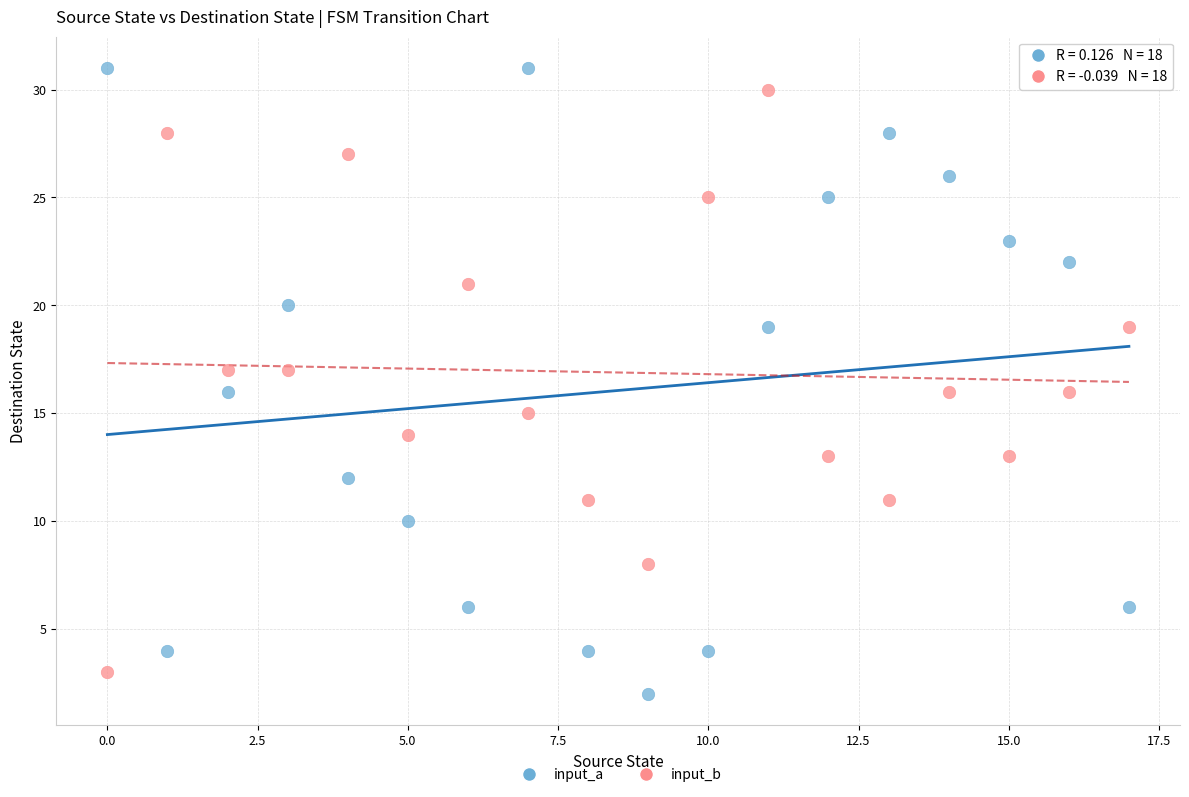

Across all data points, what is the range of Y values (max minus min)?

29